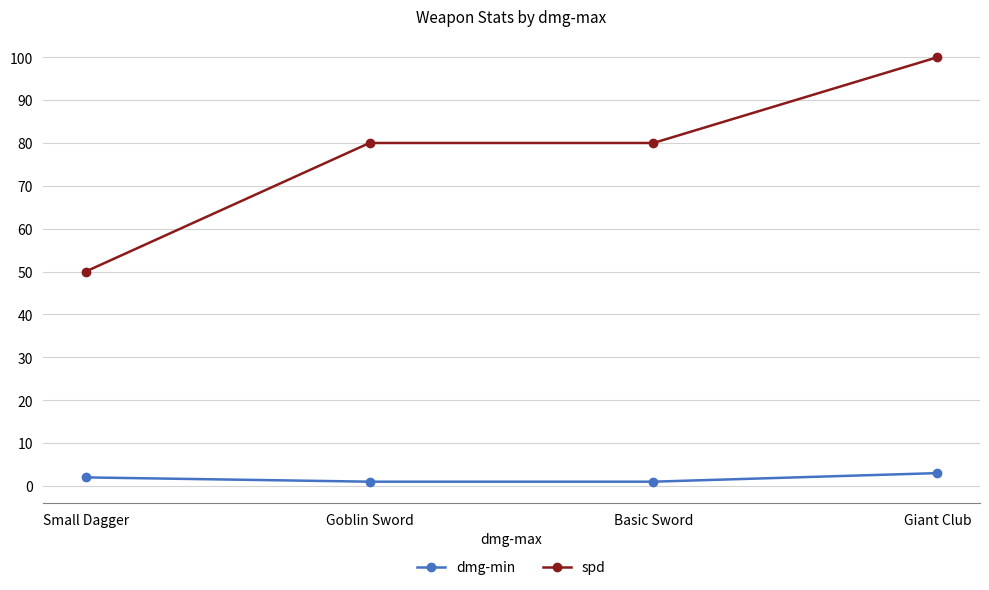

What is the sum of the spd values at Basic Sword and Small Dagger?

130